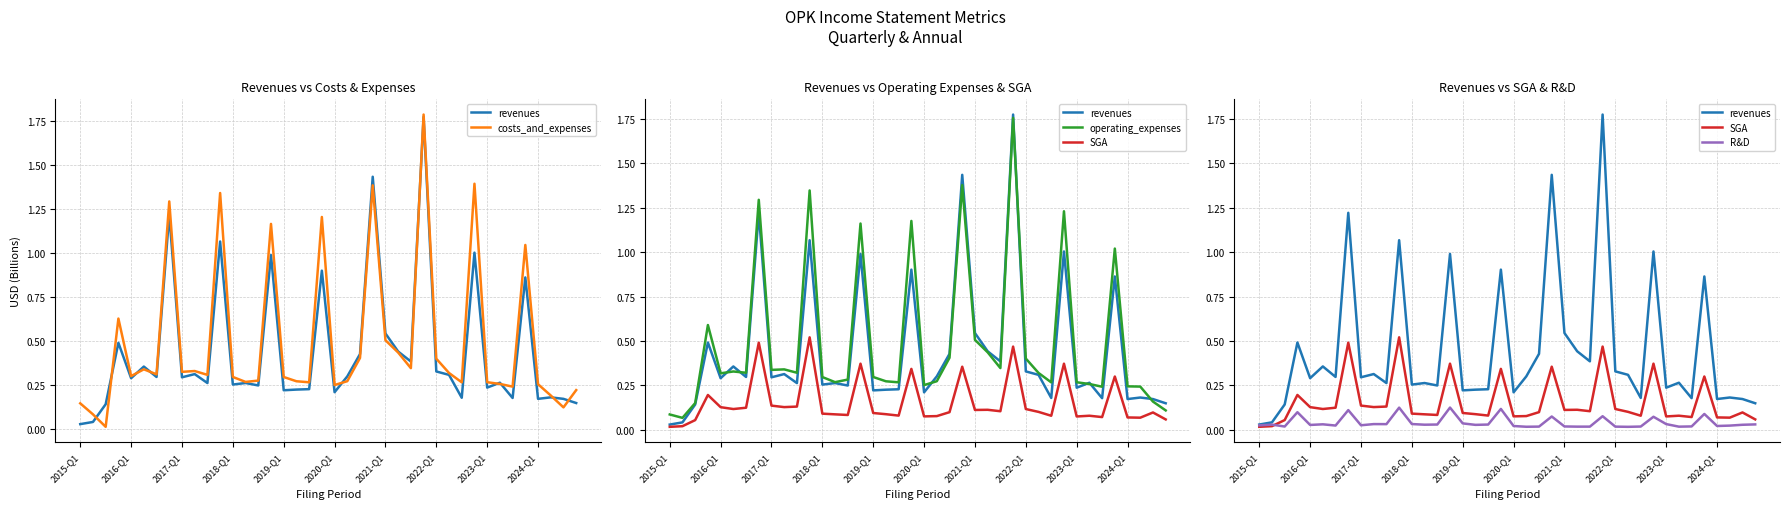

The value of R&D at 2020-Q1 is 0.1. True or false?

False